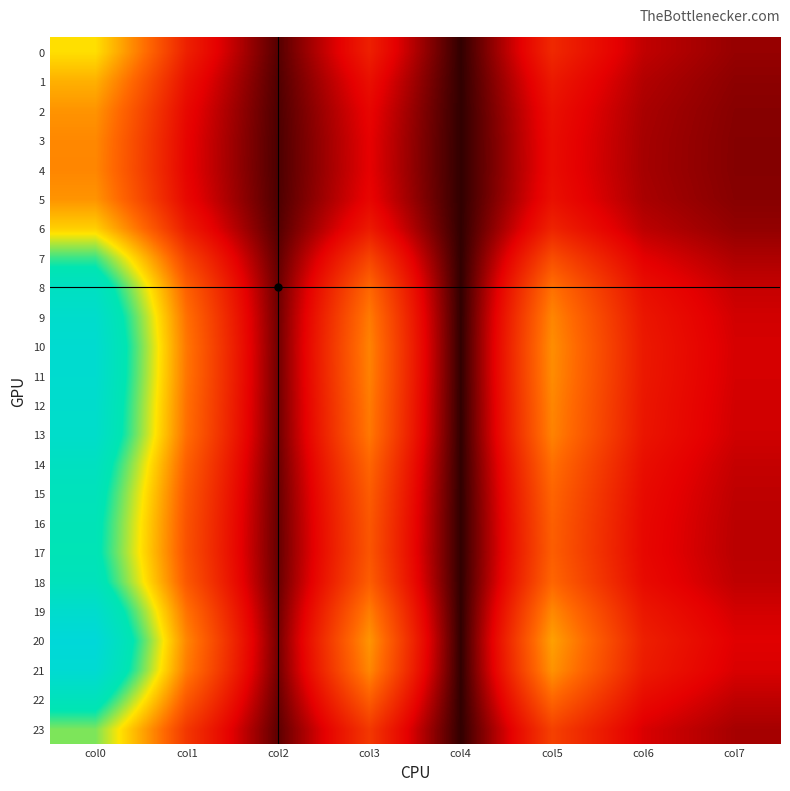

Between col7 and col6, which is larger?

col6